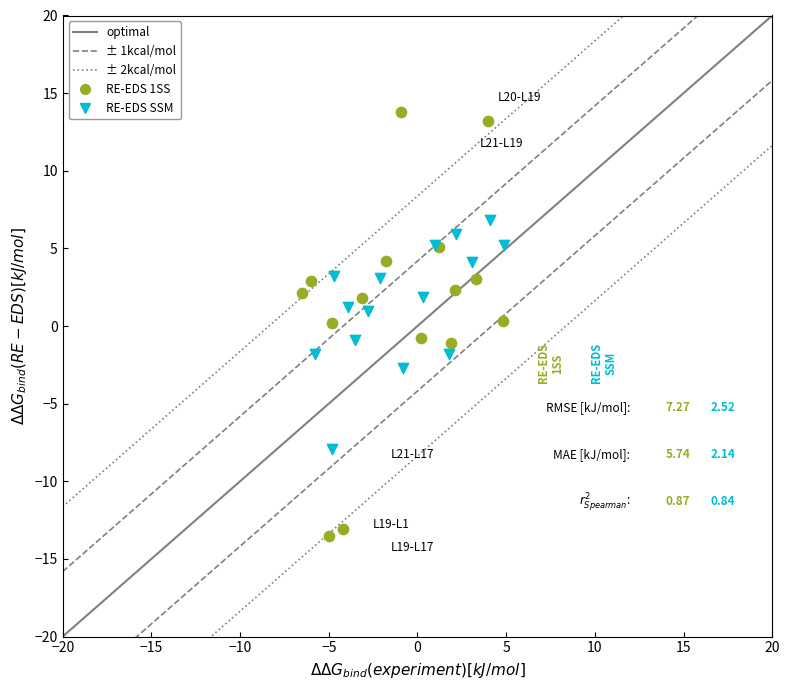

Which series contains the highest Y value?

RE-EDS 1SS